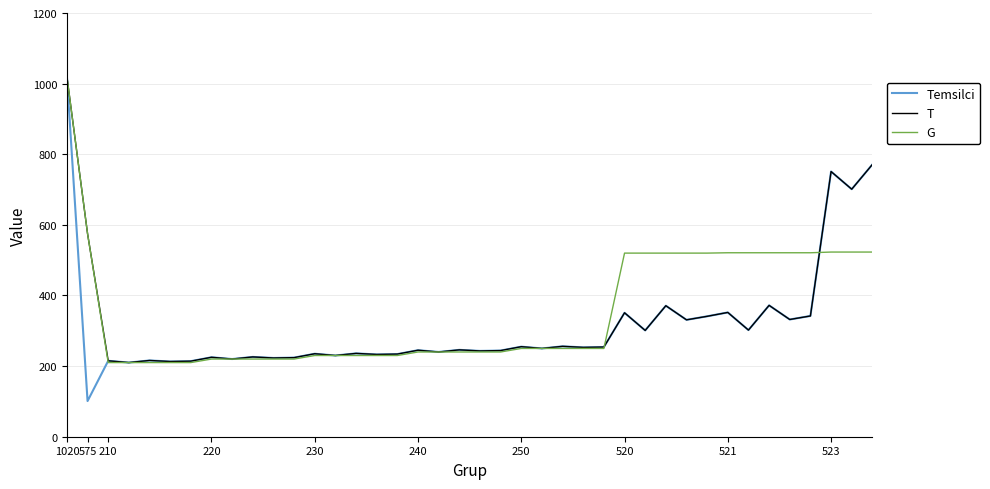

Which series has the widest spread of values?

Temsilci